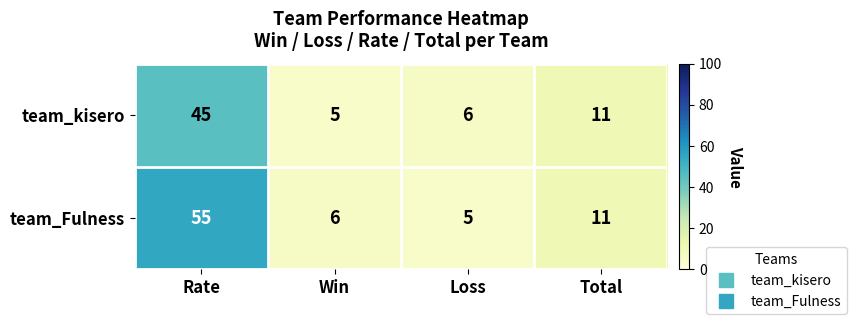

What is the maximum value shown in the chart?

55